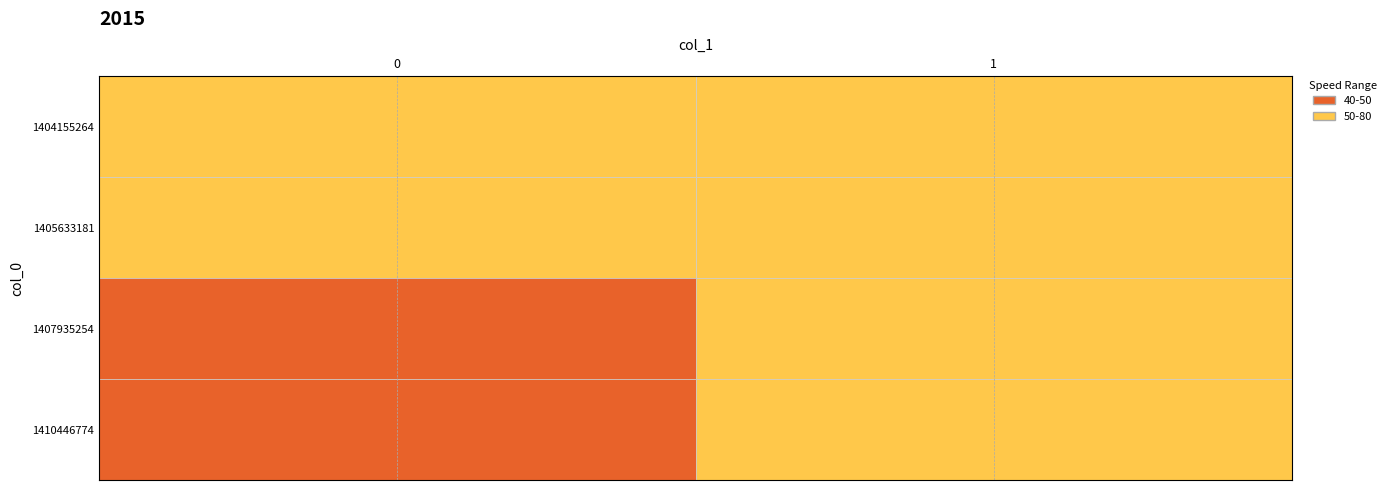

How many categories are shown in the chart?

2